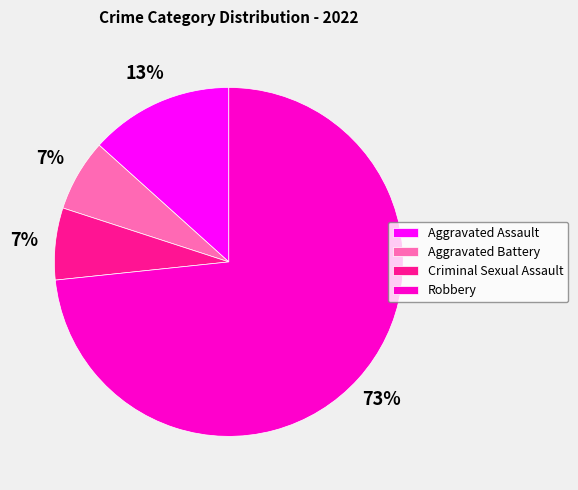

Do Robbery and Criminal Sexual Assault together represent more than half of the pie?

Yes